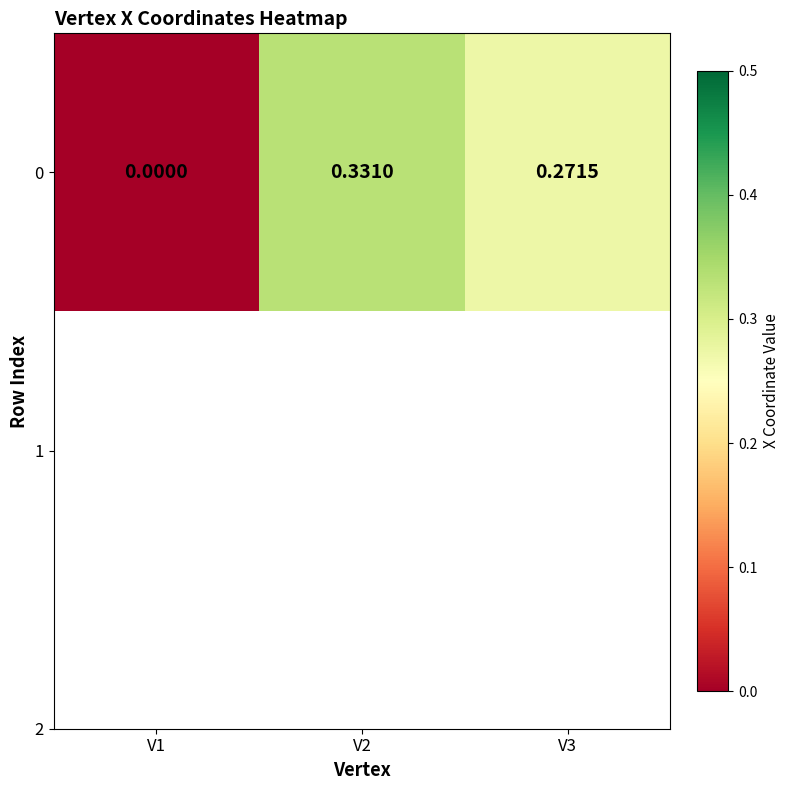

What is the approximate value at V3?

0.3